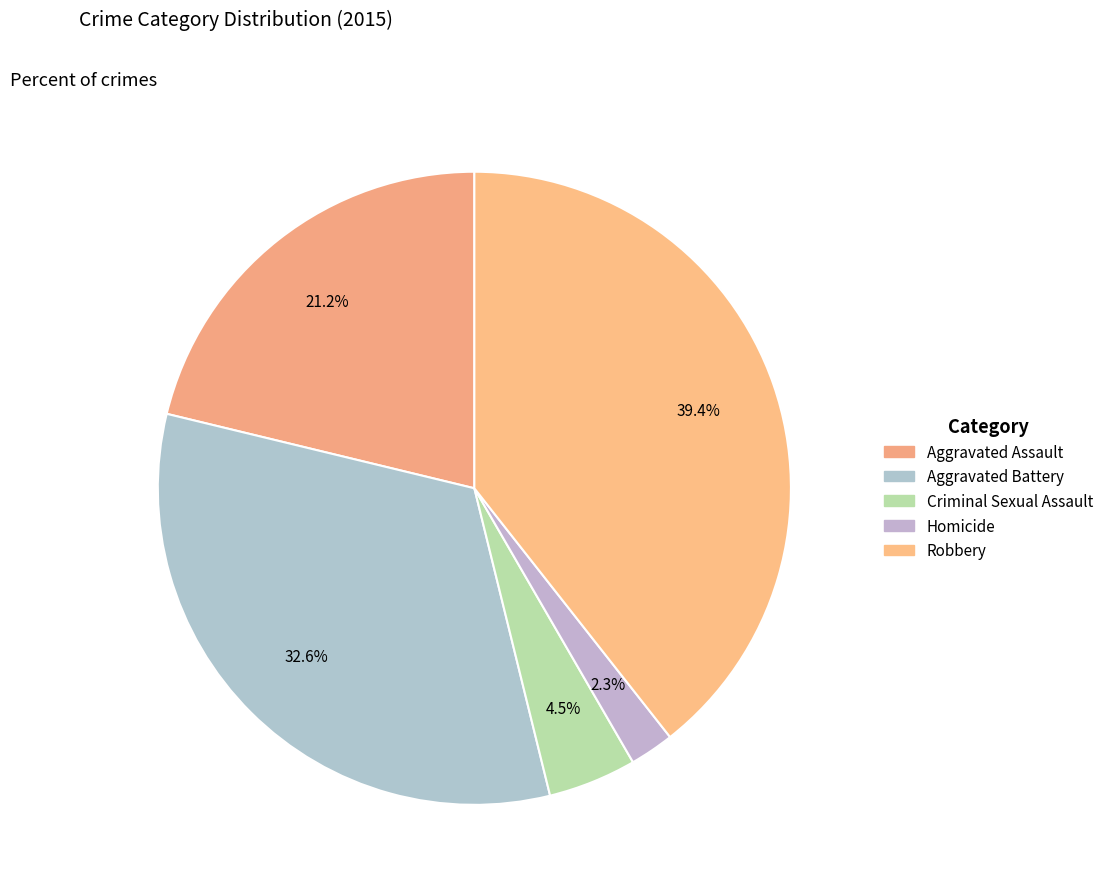

Which slice is the smallest?

Homicide